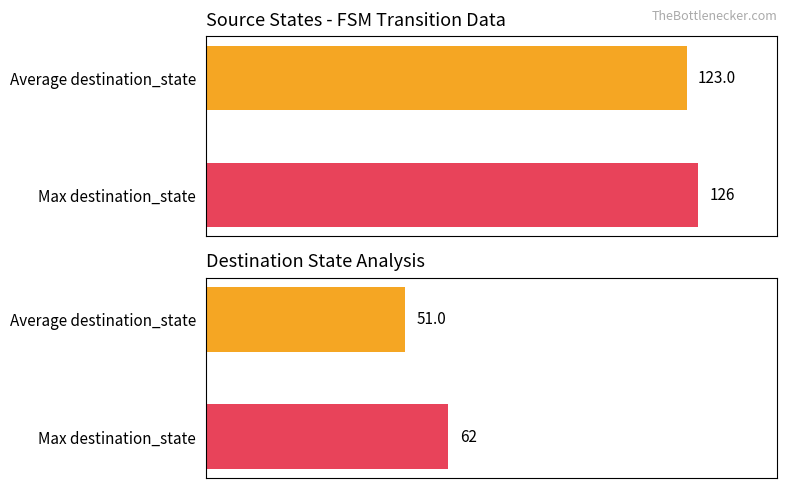

The source_state series shows 8 at a. True or false?

False